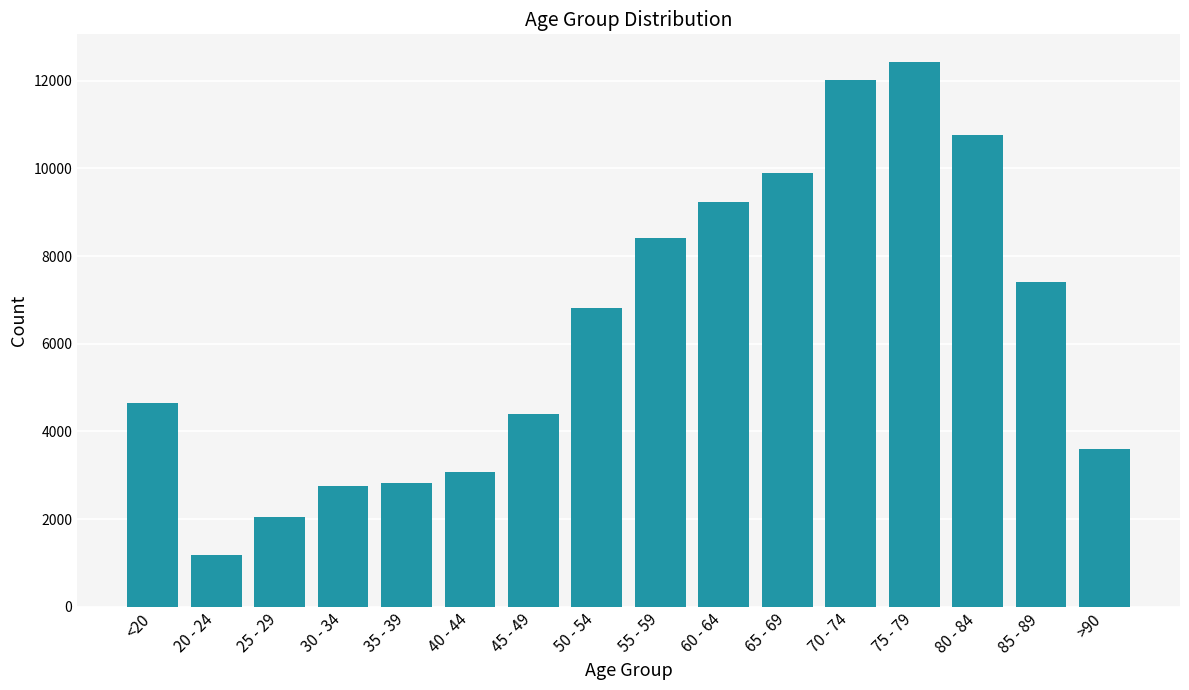

Count the number of data series in this chart.

1